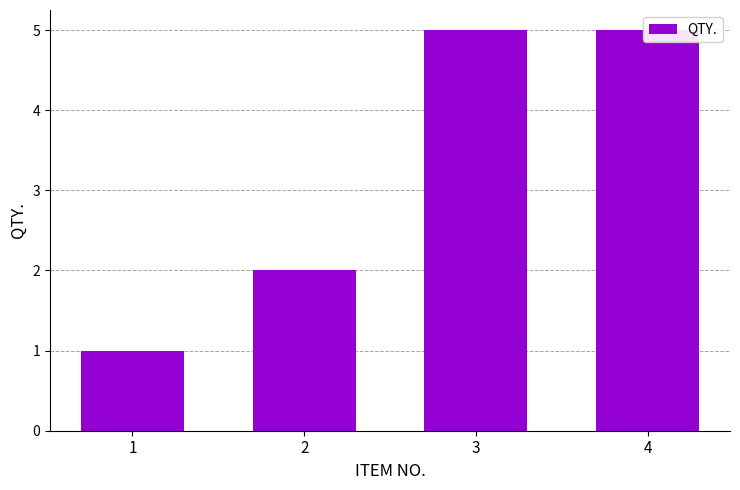

How many values are between 2 and 5?

3